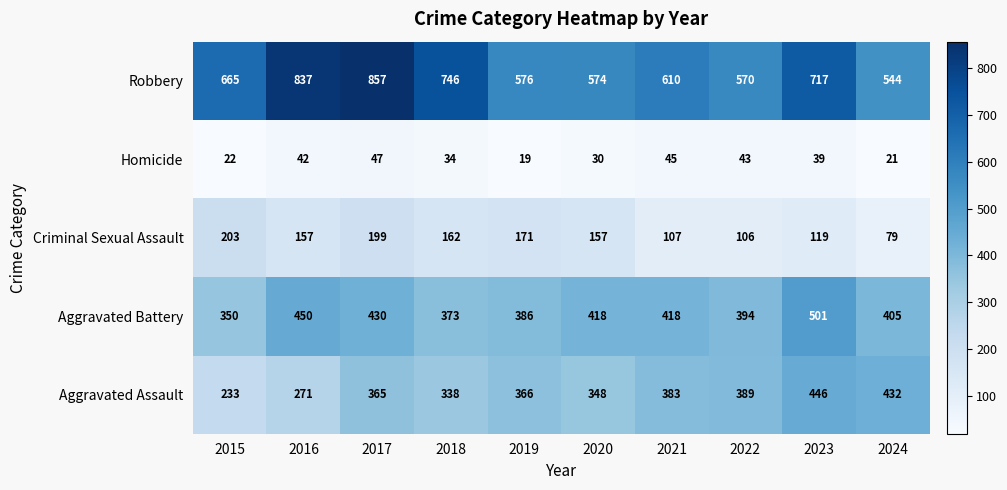

Where does the Criminal Sexual Assault series first go above 157?

2015